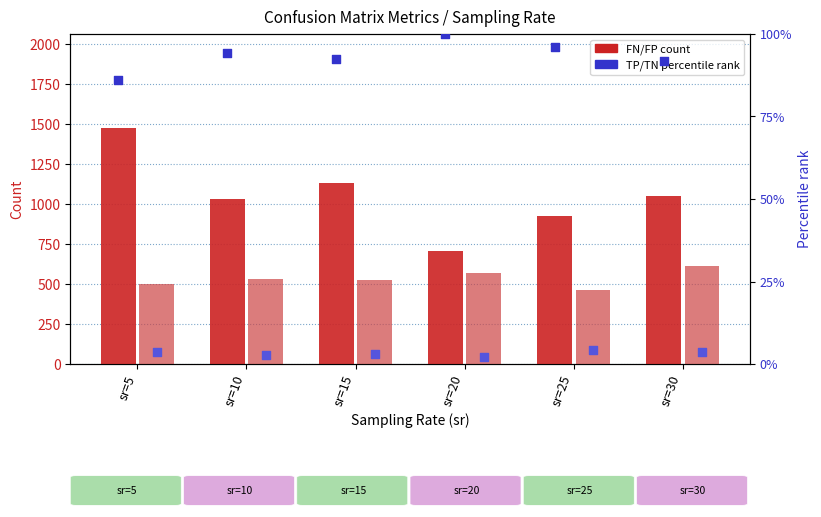

At how many categories does at least one series exceed 169?

6